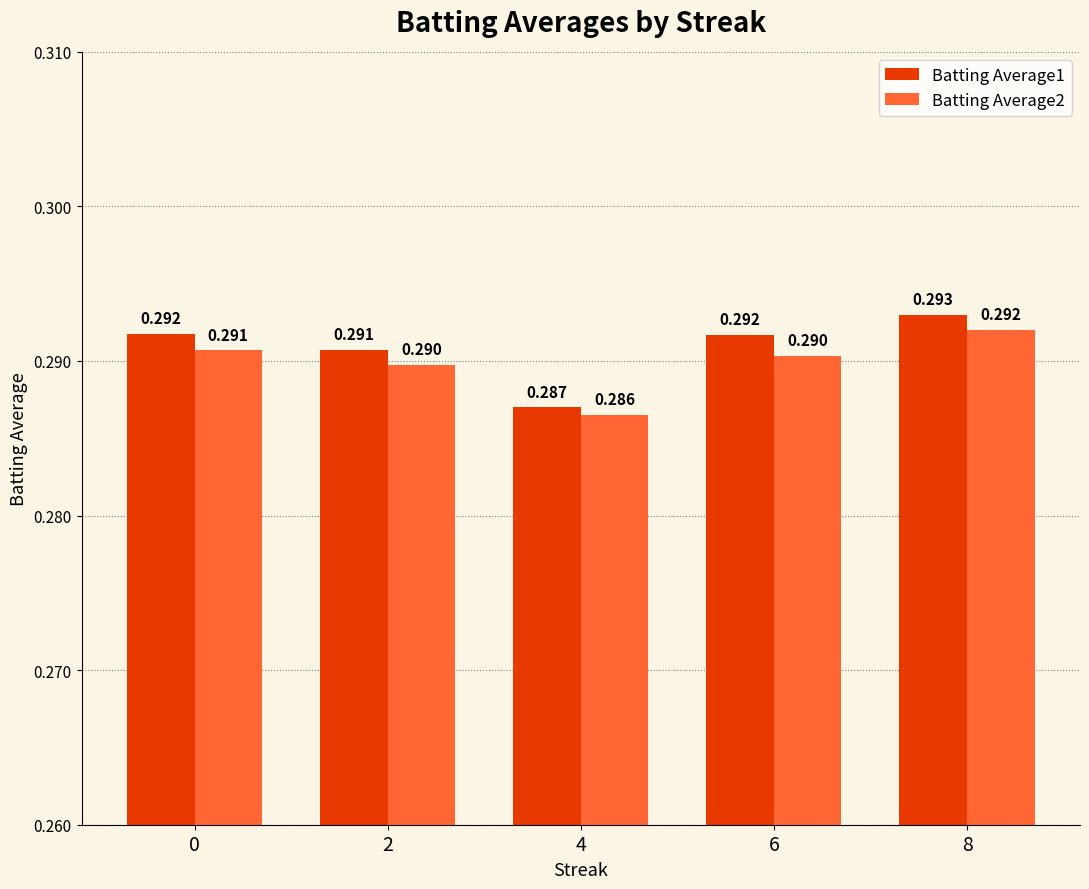

Which label corresponds to the largest value in the chart?

8